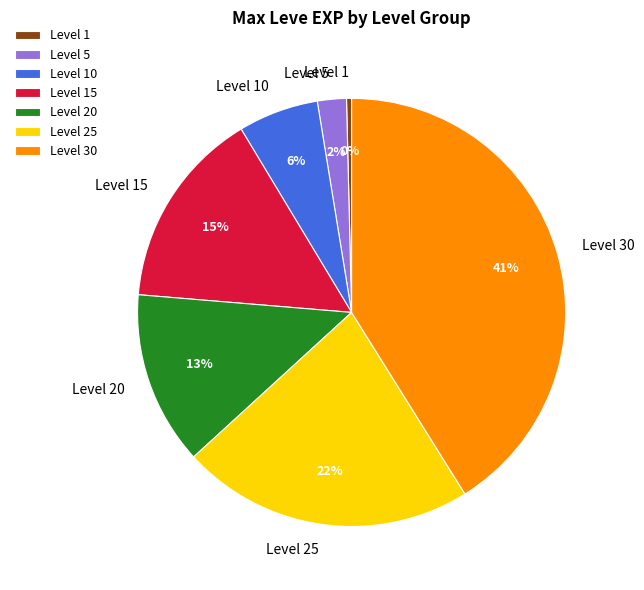

Combined, do Level 10 and Level 30 account for over 50%?

No